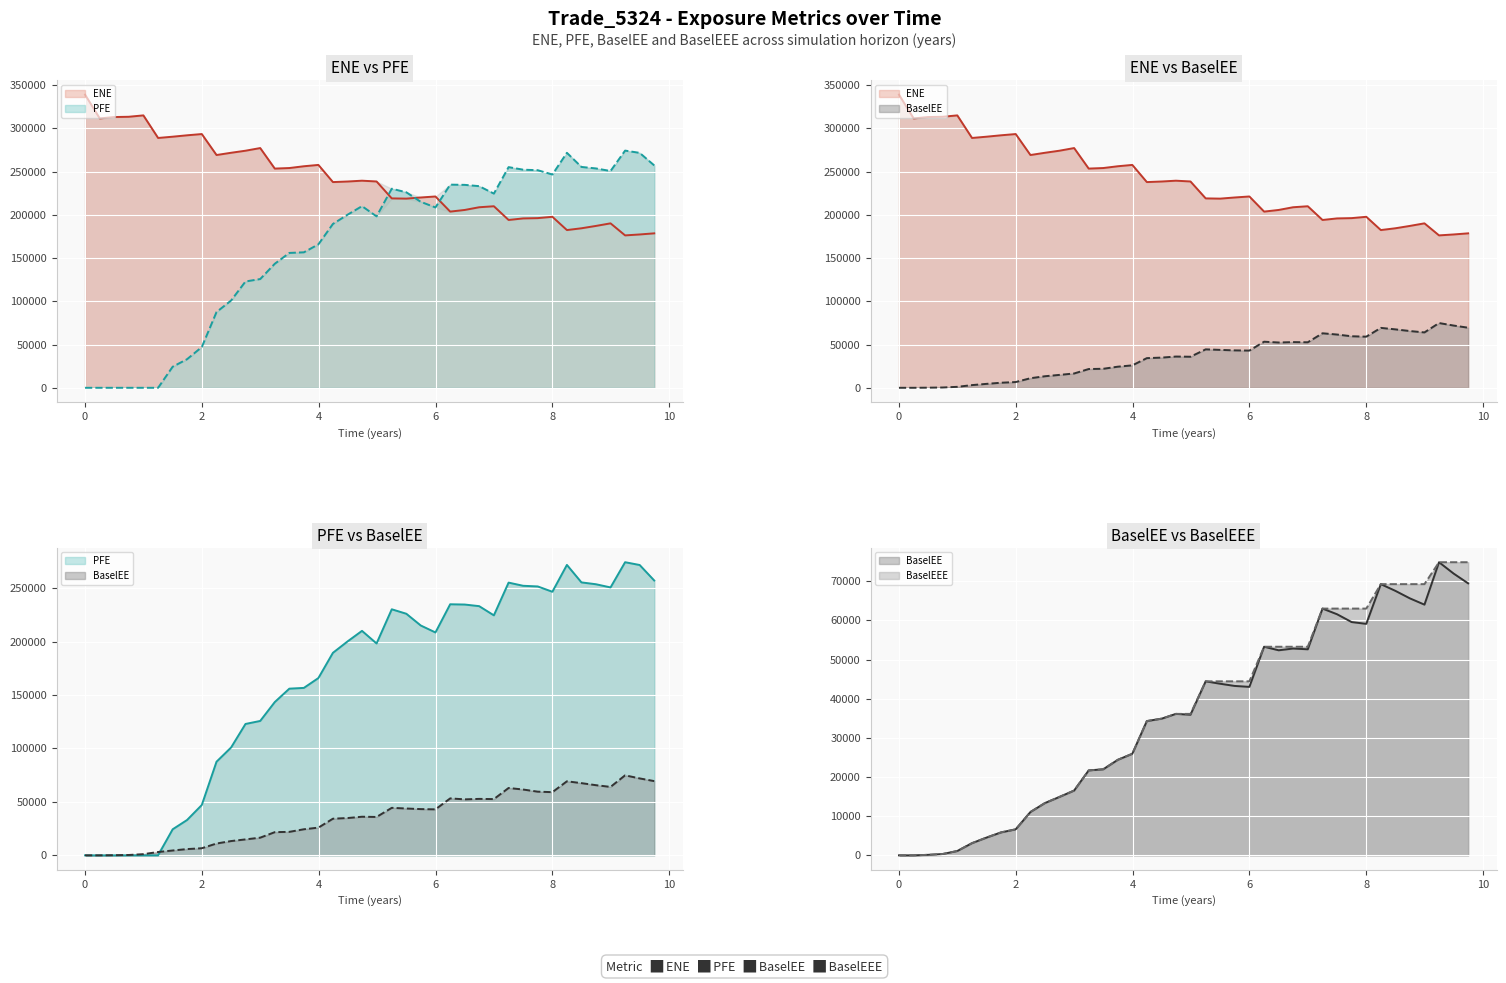

Which series has the widest spread of values?

PFE (line)